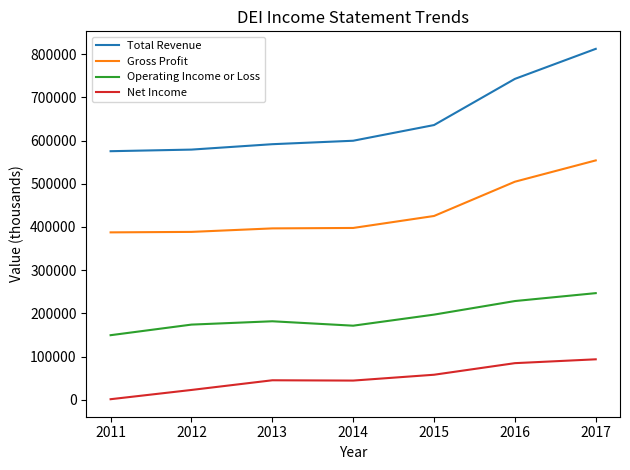

The value of Operating Income or Loss at 2013 is 181800. True or false?

True